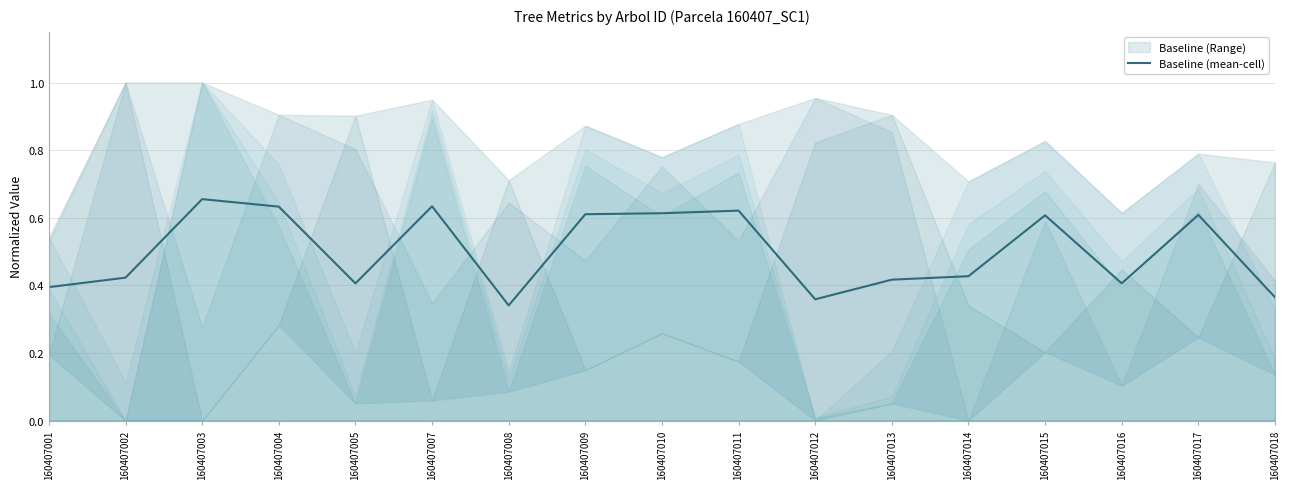

Reading right to left, list all the values displayed in this chart.

0.4	0.6	0.4	0.6	0.4	0.4	0.4	0.6	0.6	0.6	0.3	0.6	0.4	0.6	0.7	0.4	0.4